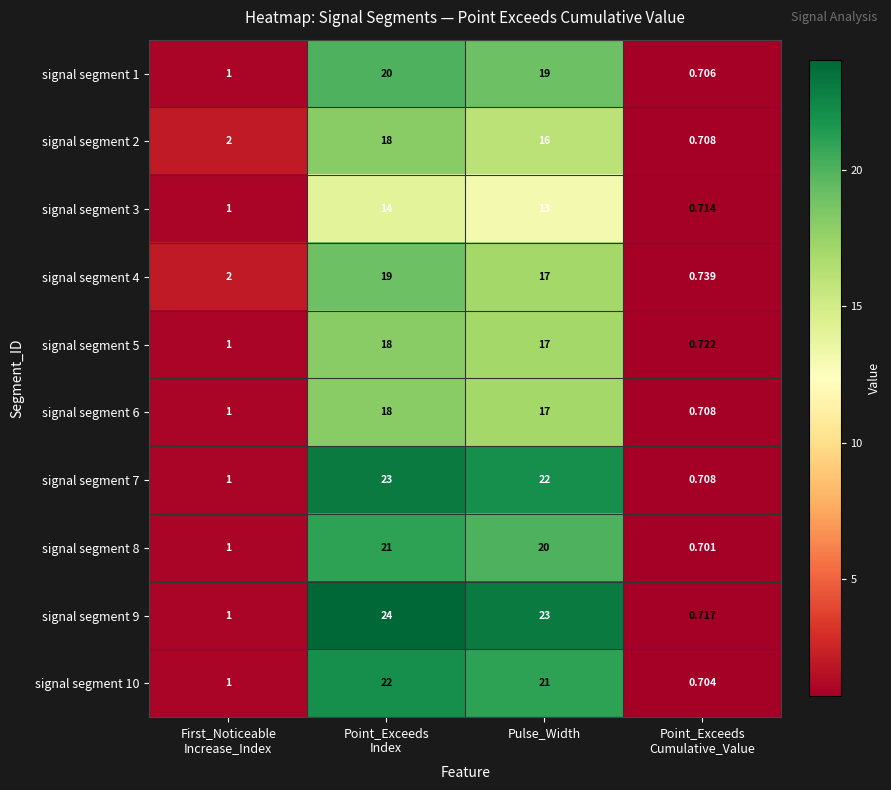

Between First_Noticeable
Increase_Index and Point_Exceeds
Cumulative_Value, which series saw the biggest shift?

signal segment 2